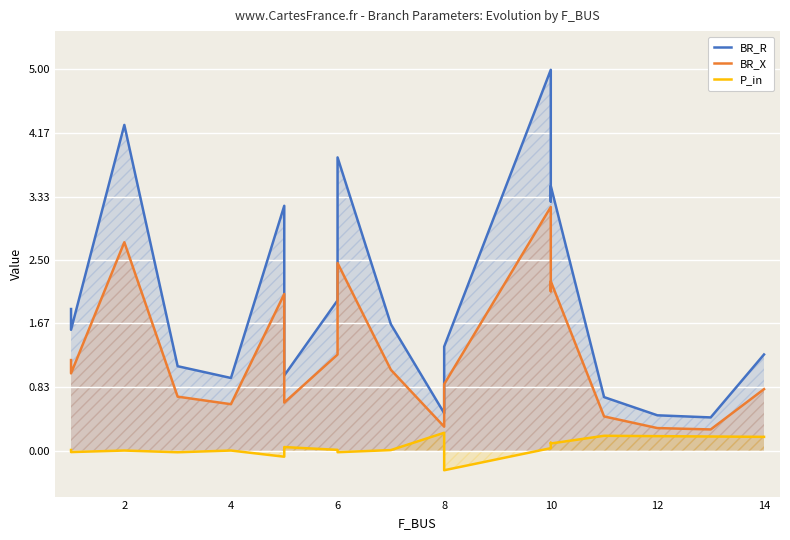

True or false: P_in and BR_X cross at least once.

False